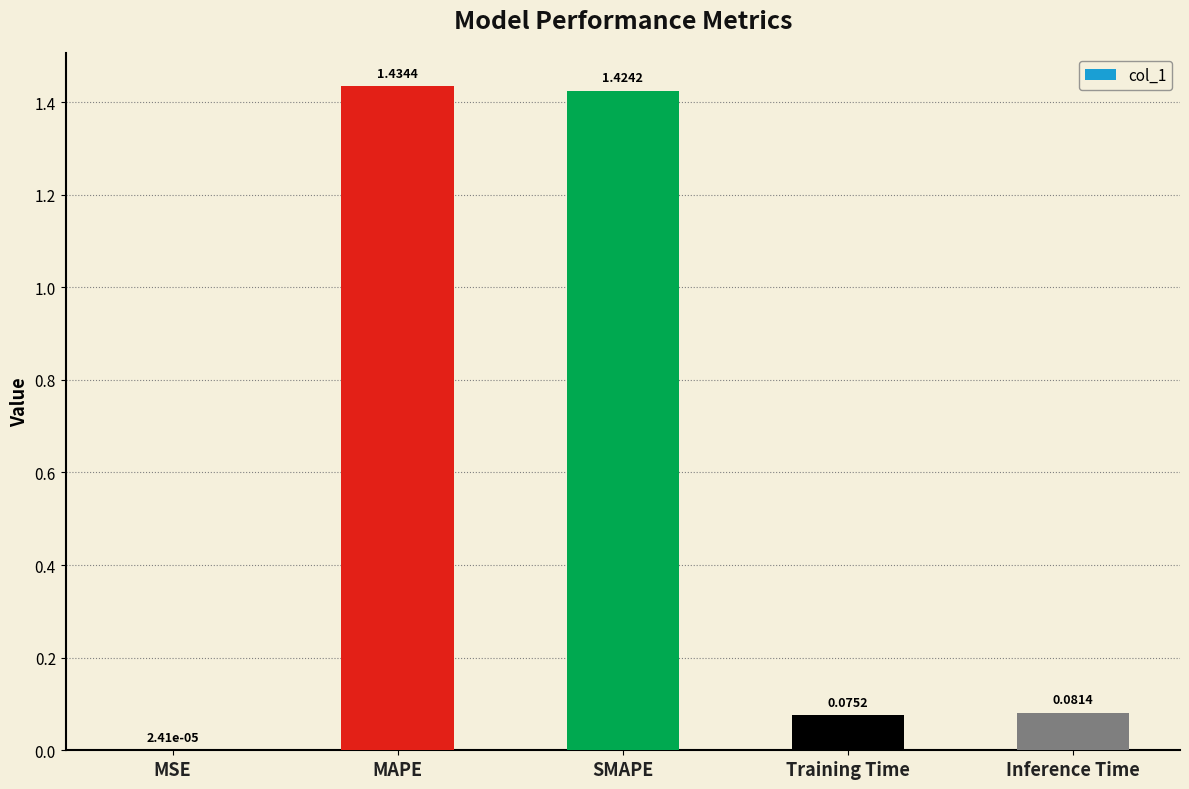

Where is the data nearest to the value 0?

MSE